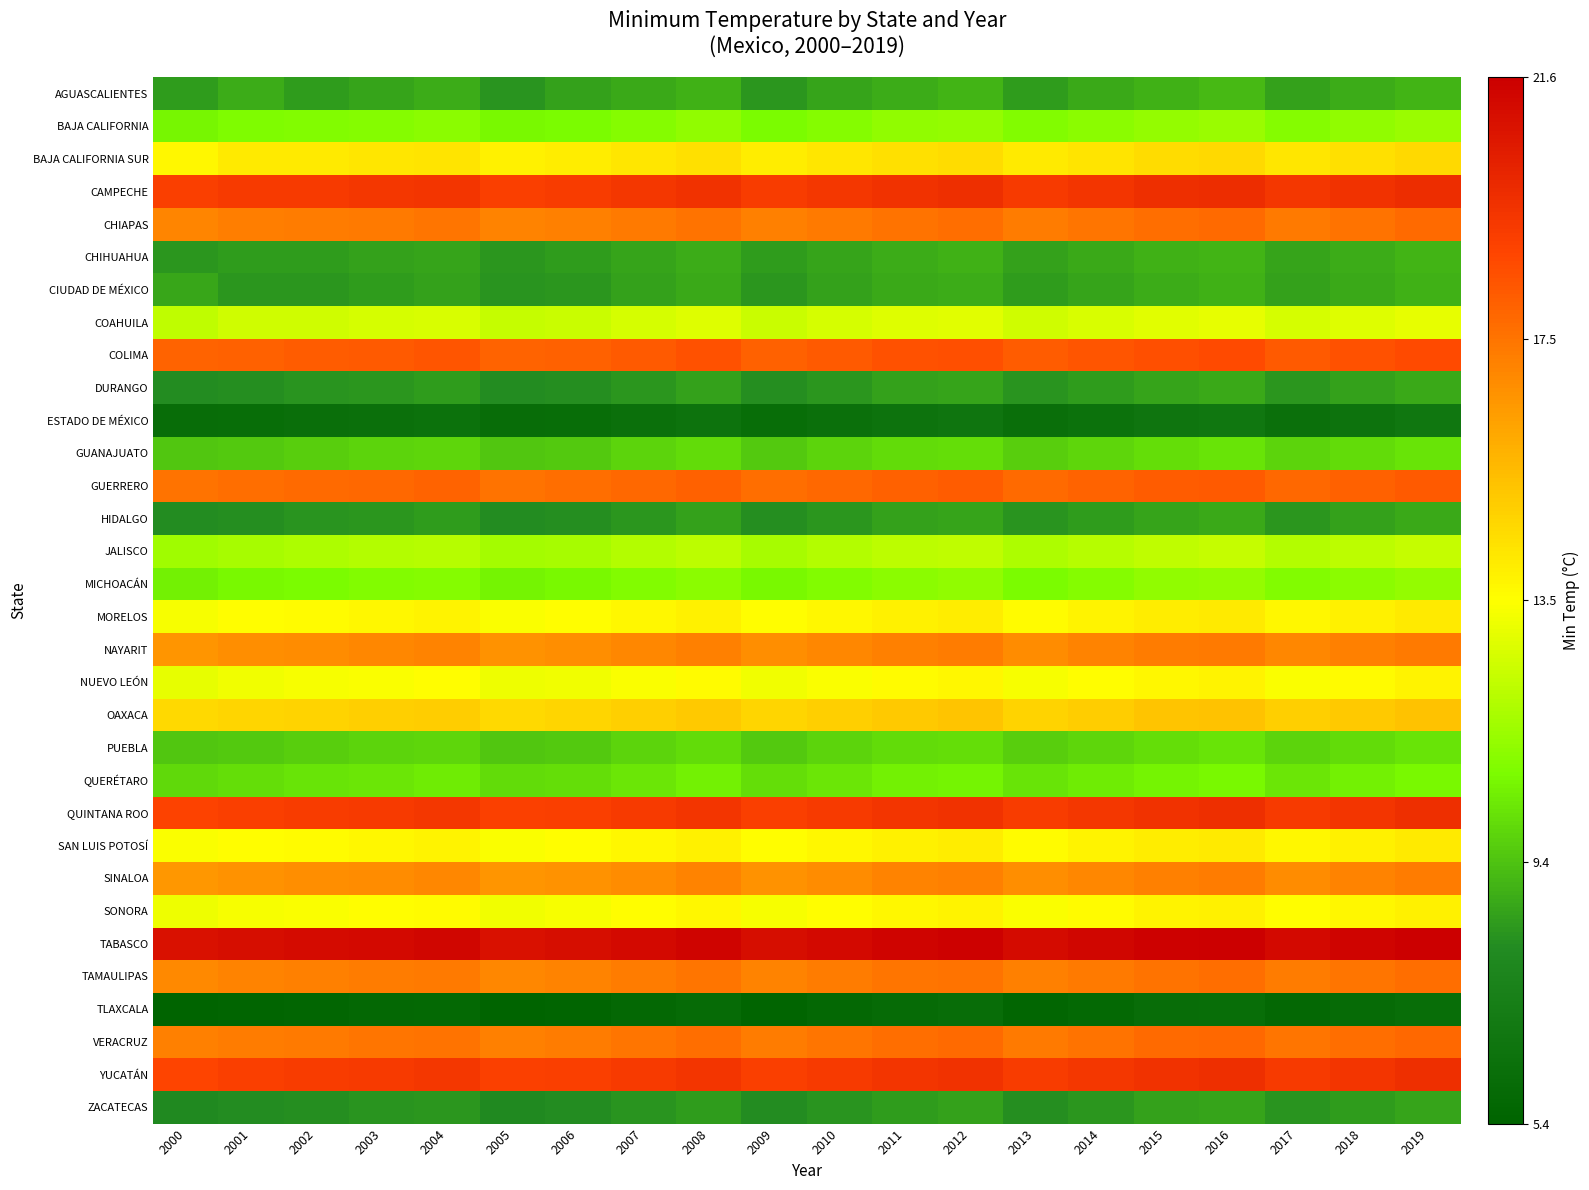

At 2002, list the series in order from smallest to largest.

TLAXCALA, ESTADO DE MÉXICO, ZACATECAS, DURANGO, HIDALGO, CIUDAD DE MÉXICO, AGUASCALIENTES, CHIHUAHUA, GUANAJUATO, PUEBLA, QUERÉTARO, MICHOACÁN, BAJA CALIFORNIA, JALISCO, COAHUILA, NUEVO LEÓN, SONORA, MORELOS, SAN LUIS POTOSÍ, BAJA CALIFORNIA SUR, OAXACA, SINALOA, NAYARIT, TAMAULIPAS, CHIAPAS, VERACRUZ, GUERRERO, COLIMA, QUINTANA ROO, YUCATÁN, CAMPECHE, TABASCO